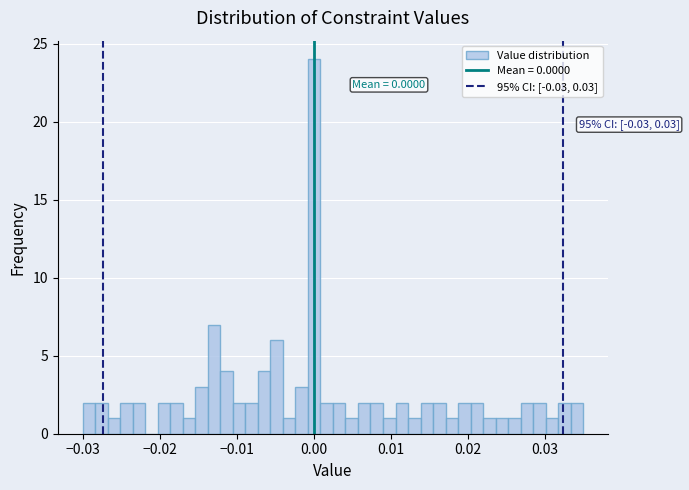

Around what value on the x-axis is the tallest bar? Give the approximate position of its centre, as read against the axis.

0.000